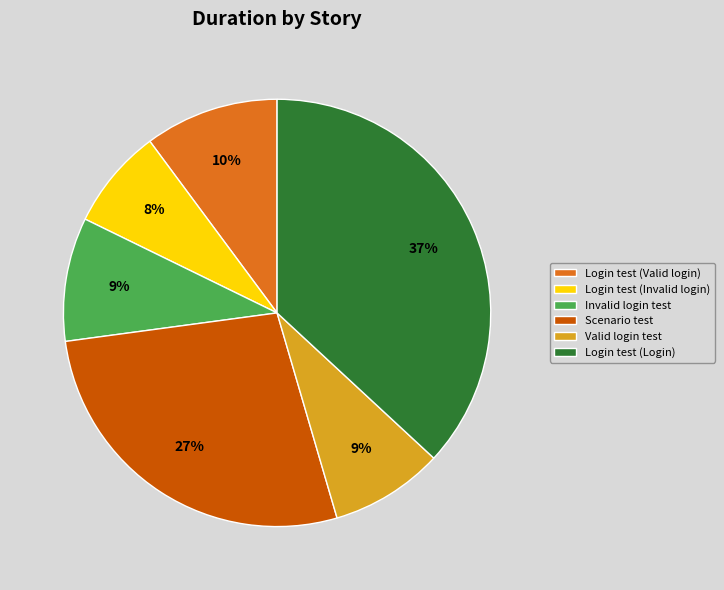

Count the number of slices in the pie.

6